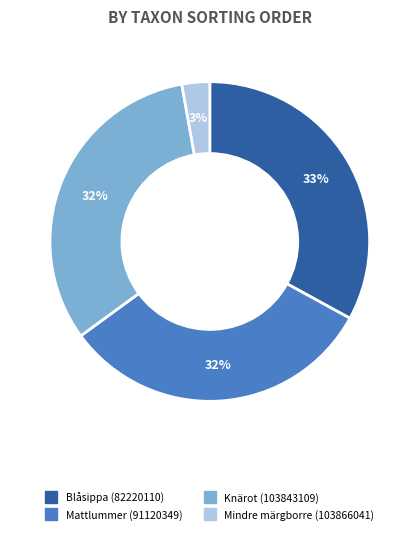

Which has a higher value, Knärot (103843109) or Mindre märgborre (103866041)?

Knärot (103843109)